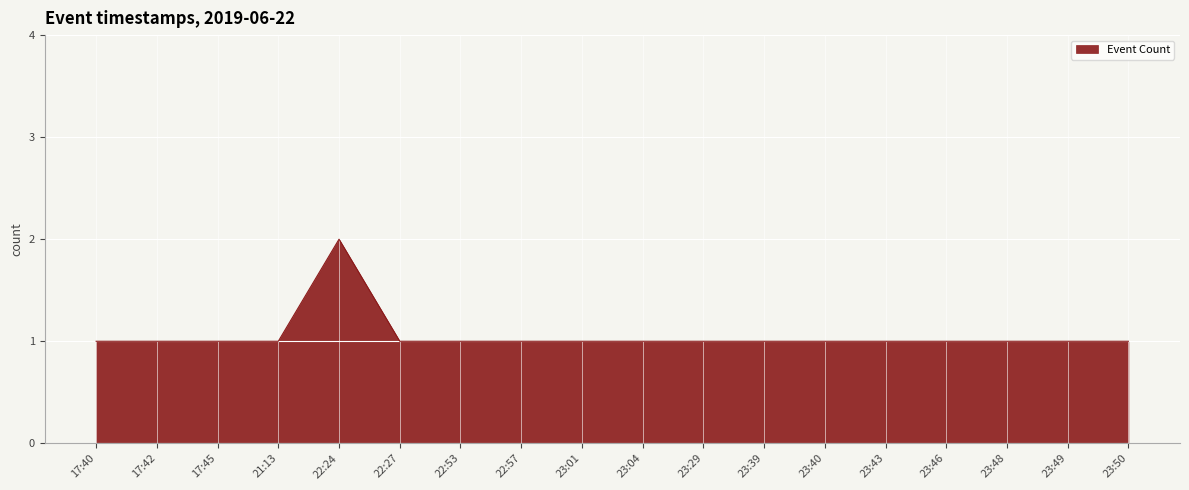

What is the average value?

1